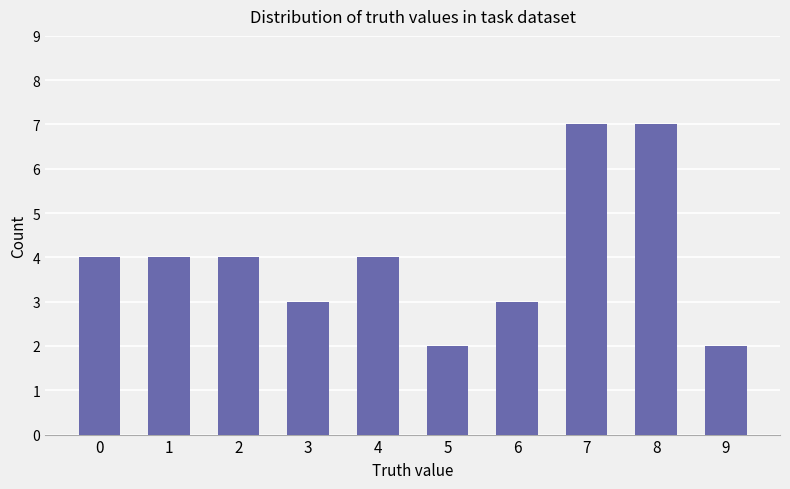

What is the approximate value at 1?

4